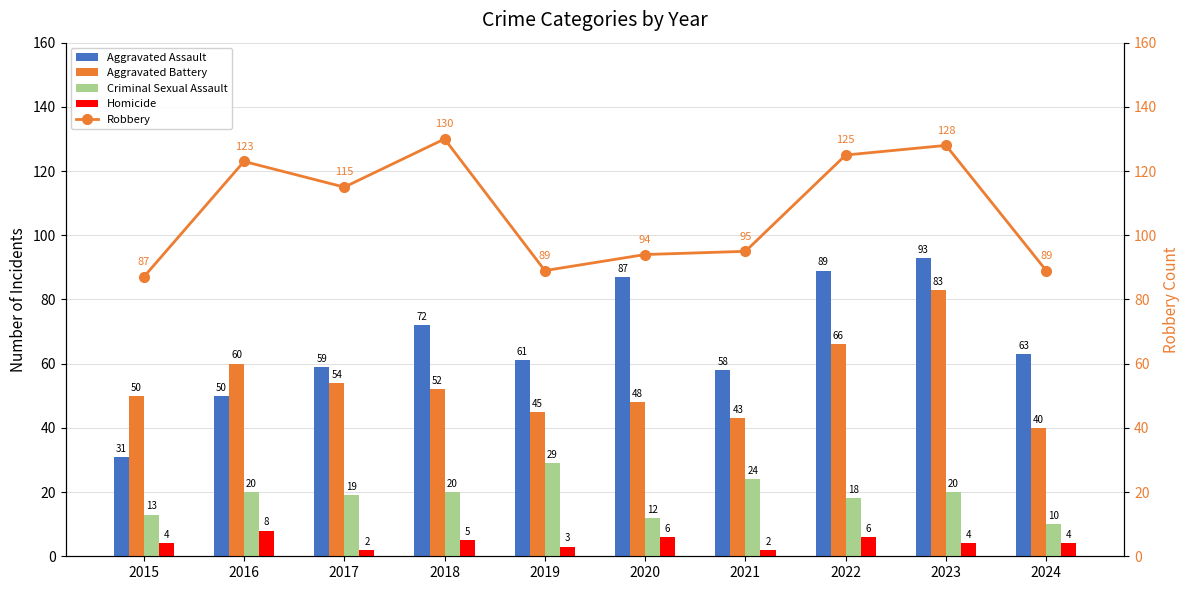

What is the lowest value of the Homicide series?

2